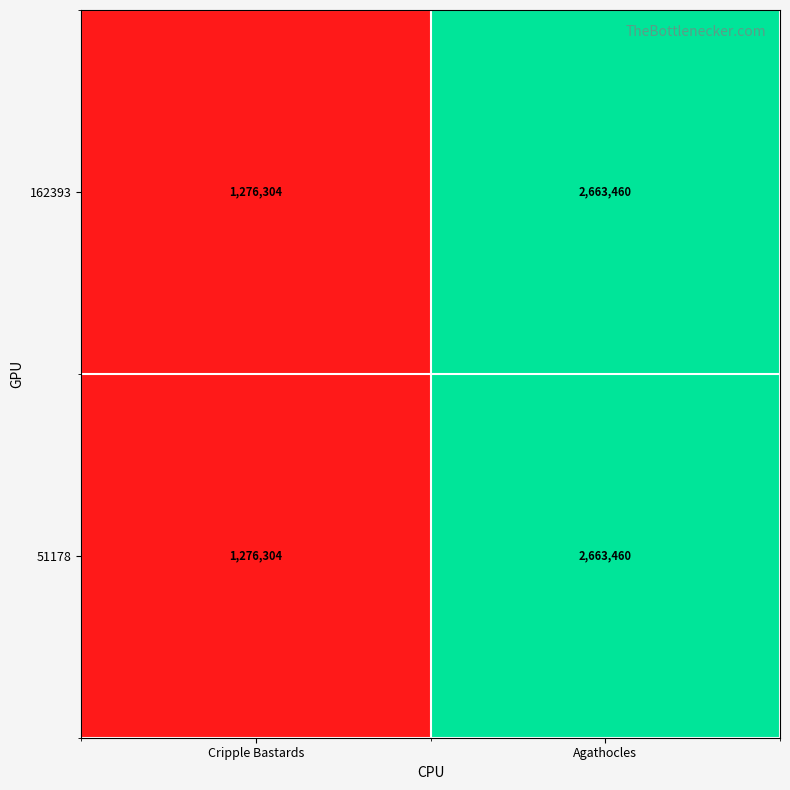

List the labels in order of 51178 value, largest first.

Agathocles, Cripple Bastards